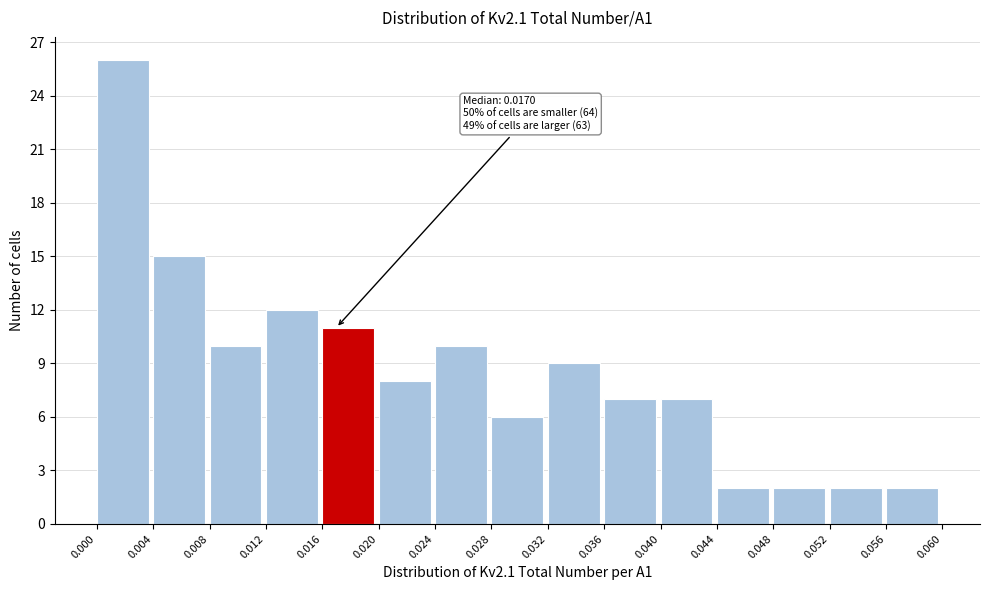

Which range on the x-axis has the tallest bar?

0.000 to 0.004